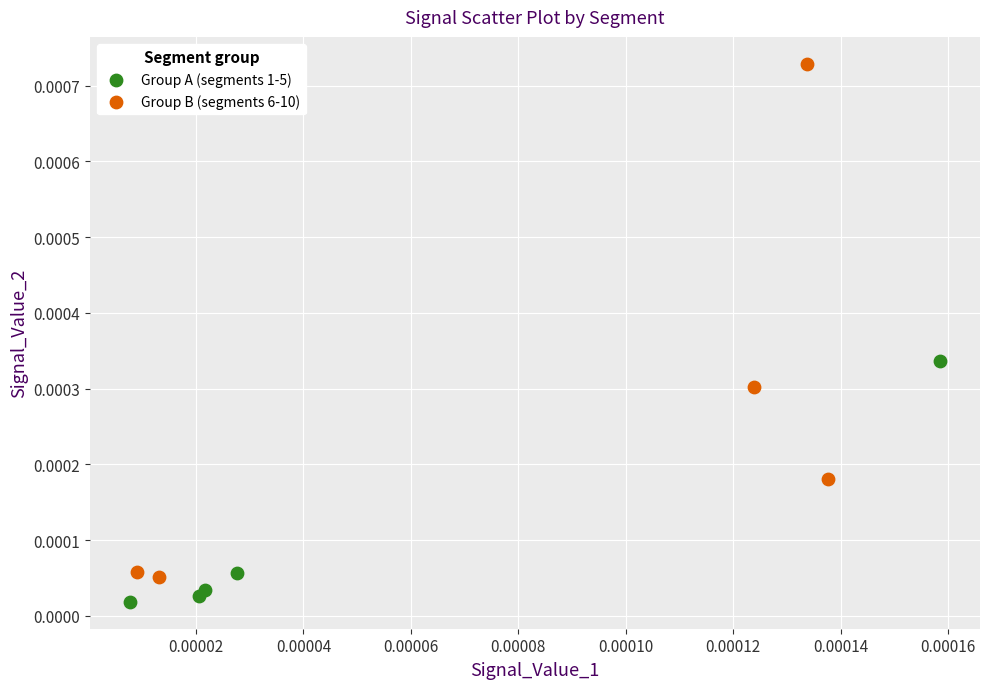

Which series reaches the minimum Y coordinate?

Group A (segments 1-5)